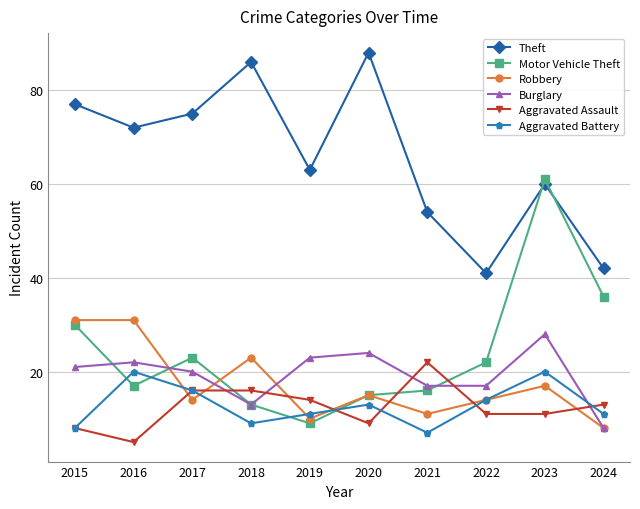

The Burglary series shows 17 at 2021. True or false?

True